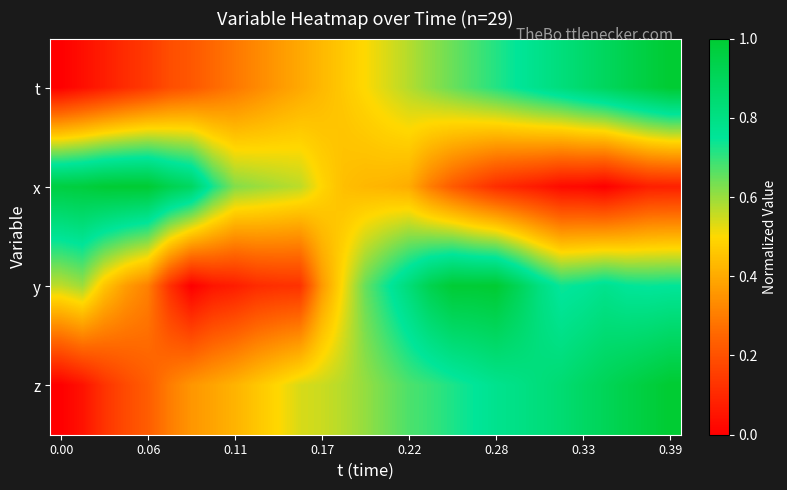

Reading left to right, what are all the values shown in this chart?

t: 0.0	0.0	0.1	0.1	0.1	0.2	0.2	0.3	0.3	0.3	0.4	0.4	0.4	0.5	0.5	0.5	0.6	0.6	0.6	0.7	0.7	0.8	0.8	0.8	0.9	0.9	0.9	1.0	1.0
x: 1.0	1.0	1.0	1.0	1.0	0.9	0.9	0.7	0.6	0.6	0.6	0.6	0.5	0.4	0.4	0.4	0.4	0.3	0.2	0.2	0.1	0.1	0.1	0.0	0.0	0.0	0.0	0.1	0.1
y: 0.6	0.6	0.5	0.4	0.3	0.1	0.0	0.1	0.1	0.1	0.1	0.1	0.4	0.5	0.6	0.7	0.8	0.9	1.0	1.0	1.0	0.9	0.8	0.7	0.8	0.8	0.8	0.7	0.7
z: 0.0	0.0	0.1	0.2	0.2	0.3	0.4	0.4	0.4	0.5	0.5	0.5	0.6	0.6	0.6	0.6	0.7	0.7	0.7	0.7	0.8	0.8	0.8	0.8	0.9	0.9	0.9	1.0	1.0